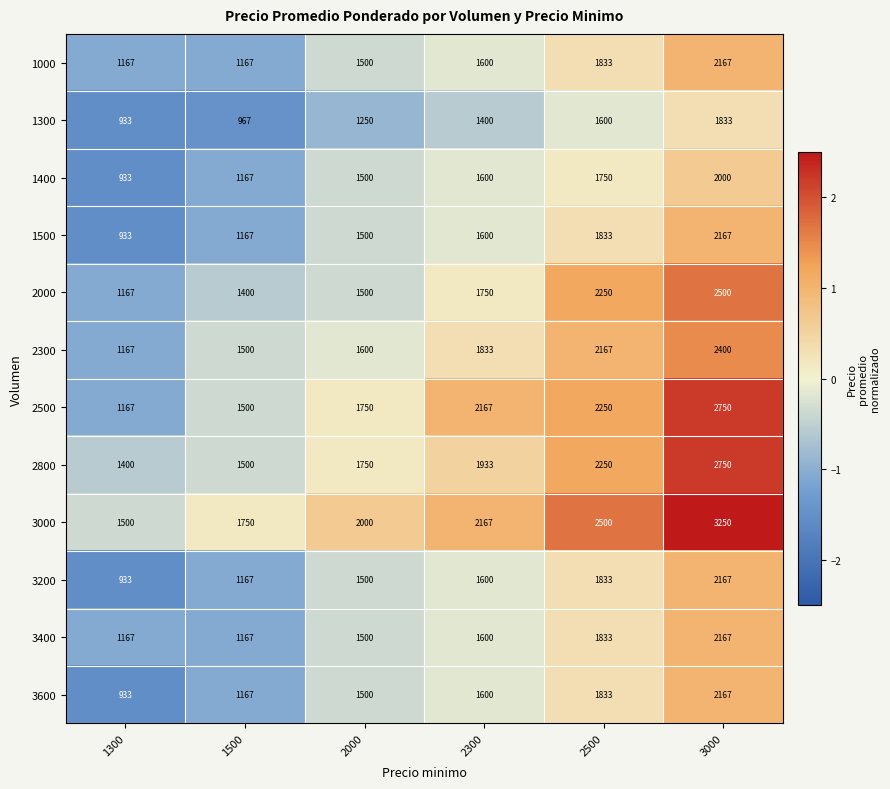

Which series has the widest spread of values?

3000